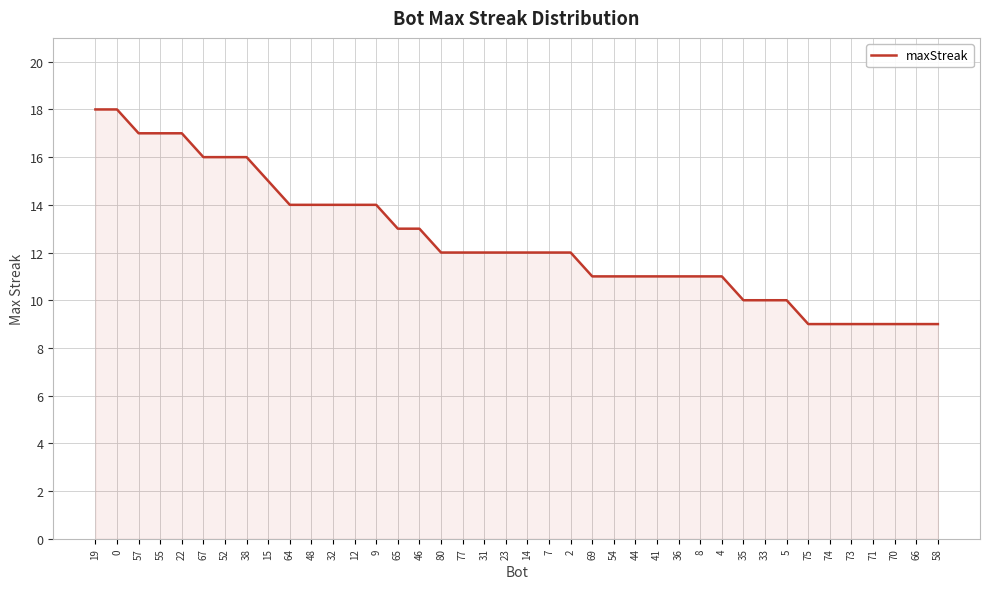

What is the difference between the maximum and minimum values?

9